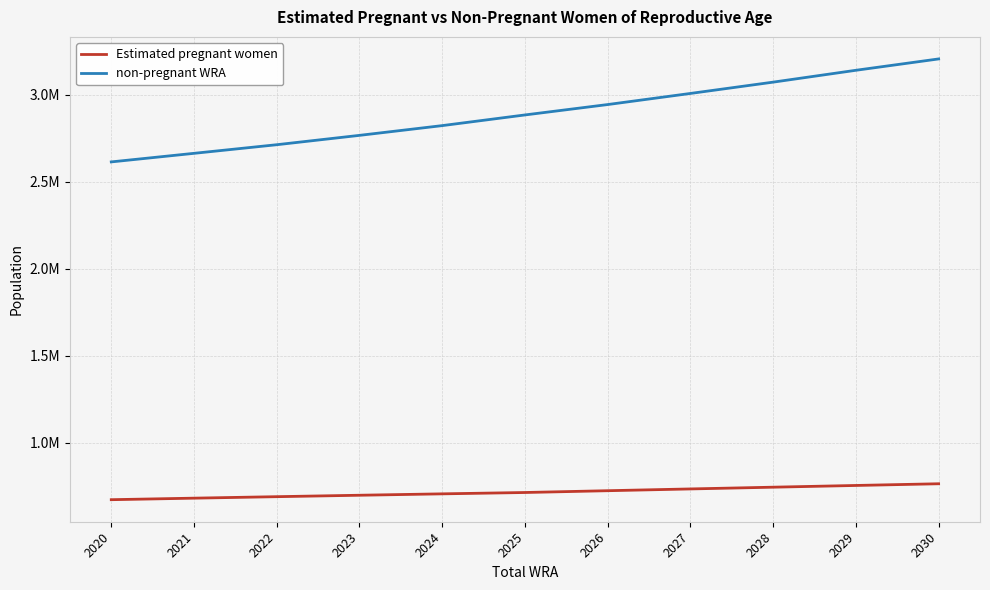

Is the value of non-pregnant WRA at 2025 greater than the value of Estimated pregnant women at 2029?

Yes